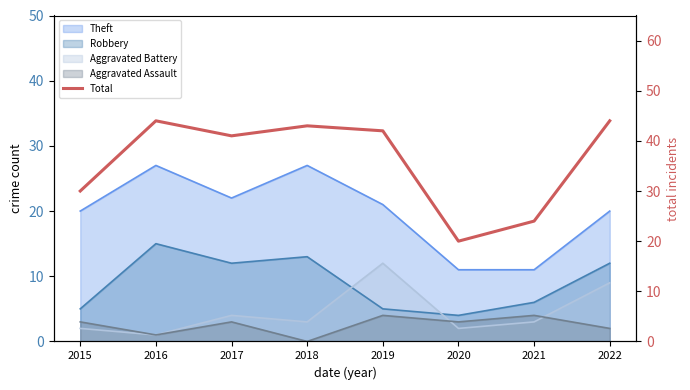

The value at 2018 is 64. True or false?

False